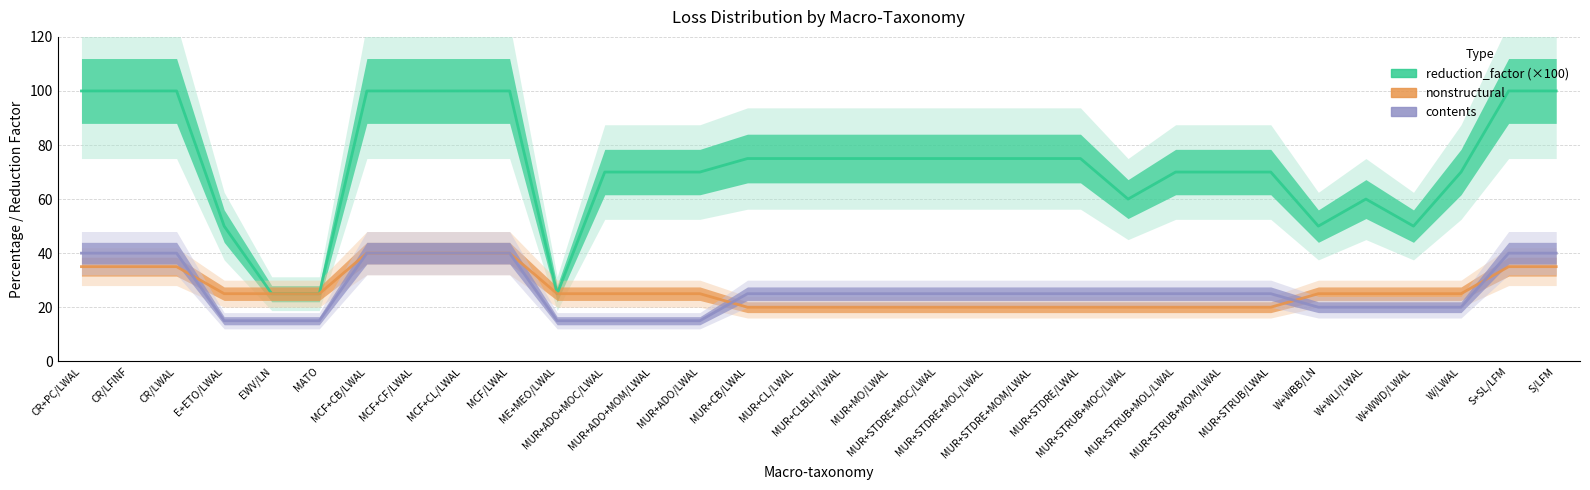

What is the total value across all series at MUR+STRUB/LWAL?

115